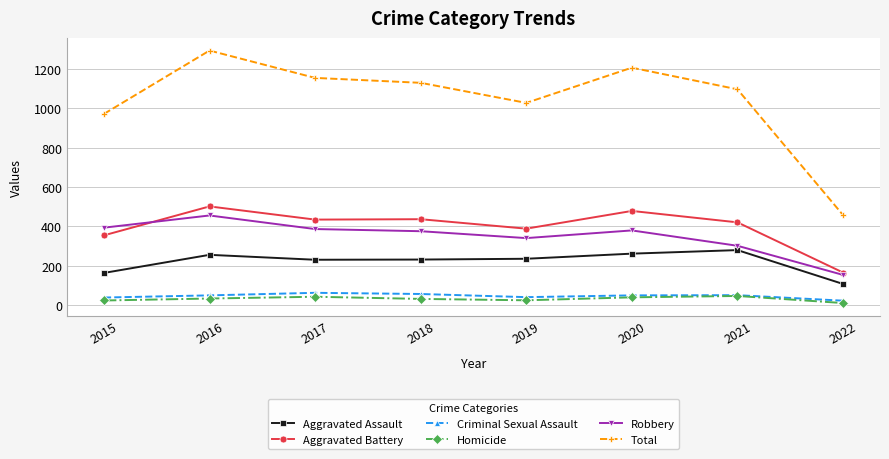

What is the value of the Criminal Sexual Assault point at the 1st from the left?

38